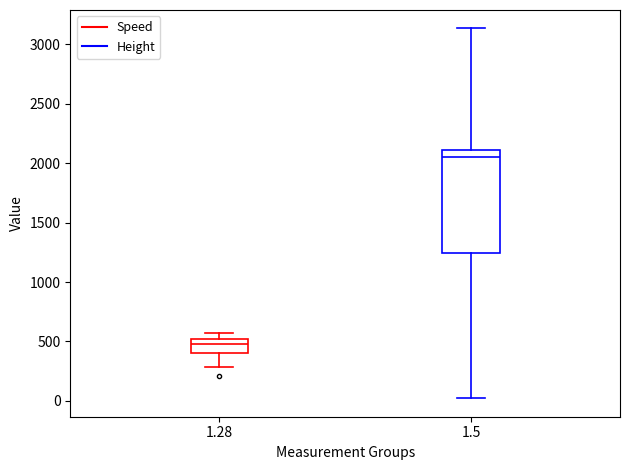

Which box's median line is the highest?

1.5